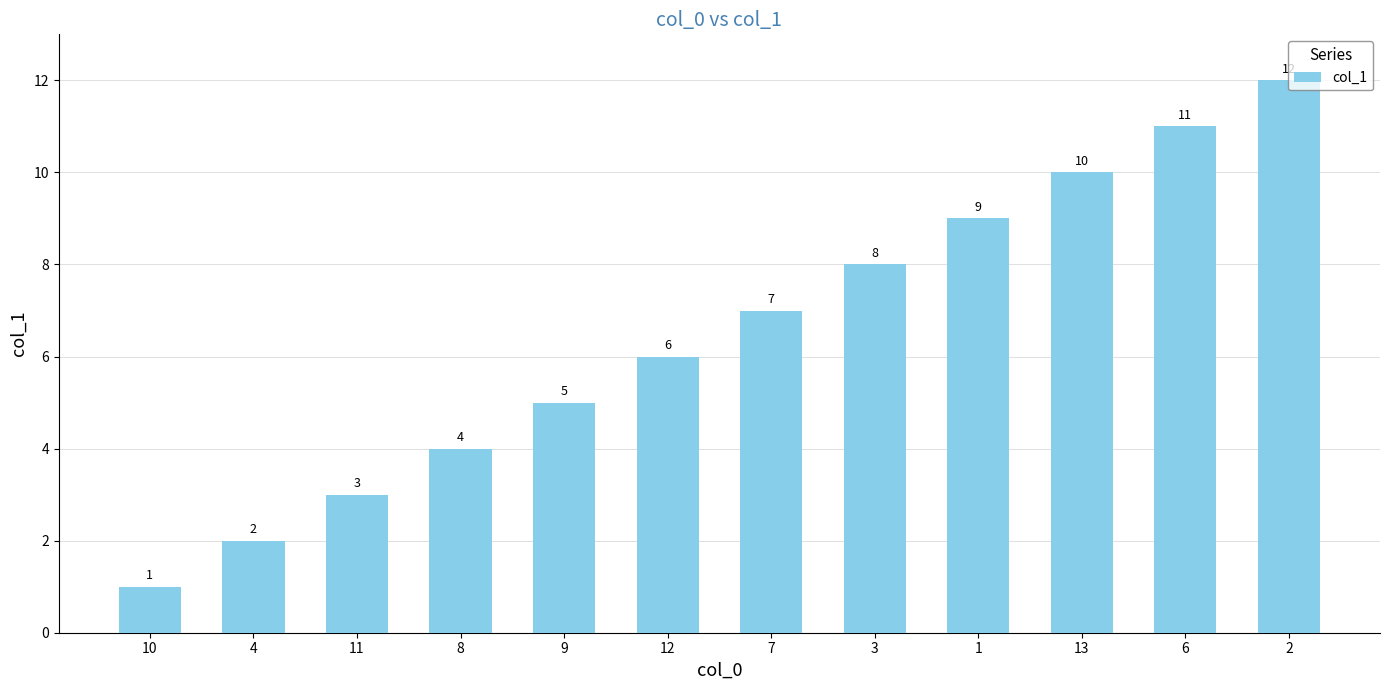

What is the approximate value at 13?

10